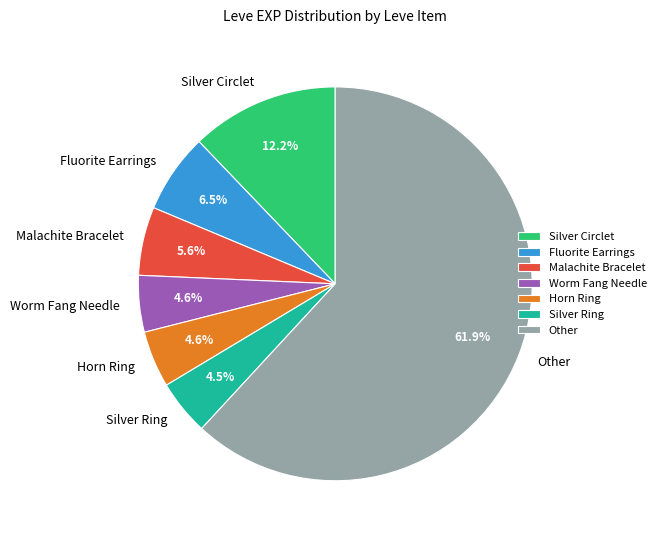

How much of the chart is everything except Silver Circlet?

87.8%